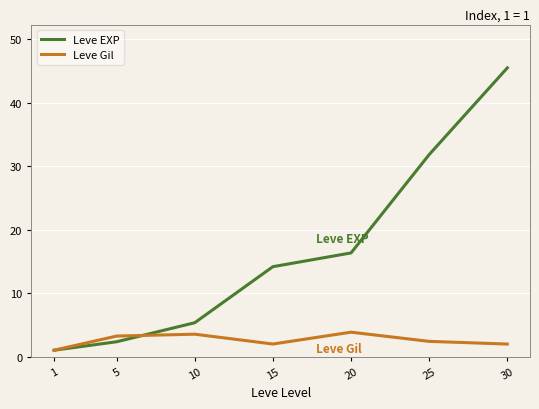

What value does the Leve Gil series have at 30?

2.0